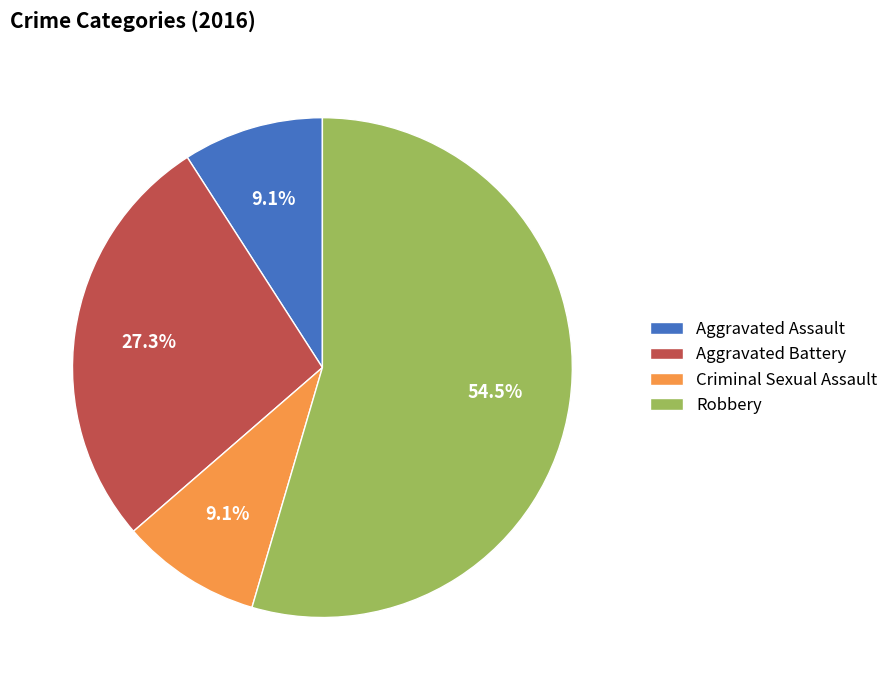

What percentage is NOT represented by Aggravated Battery?

72.7%